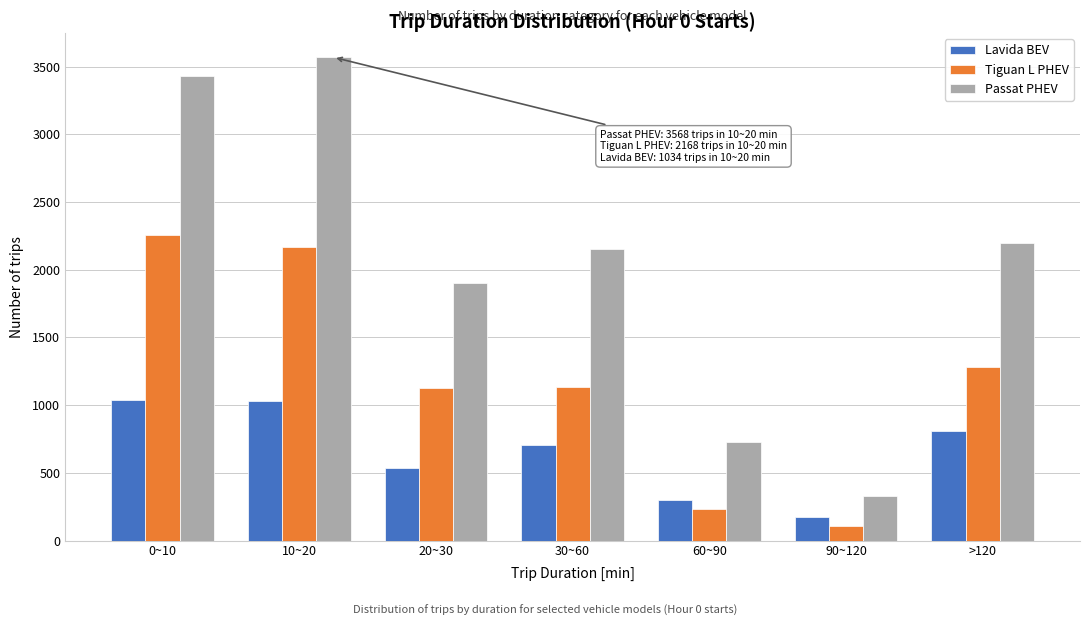

The value of Passat PHEV at 60~90 is 1104. True or false?

False